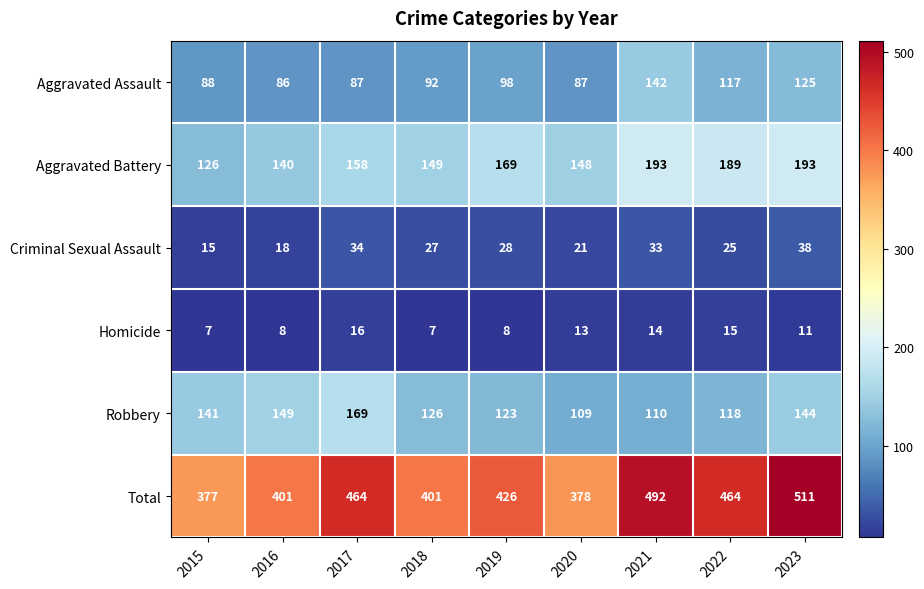

Where is Homicide nearest to the value 11?

2023